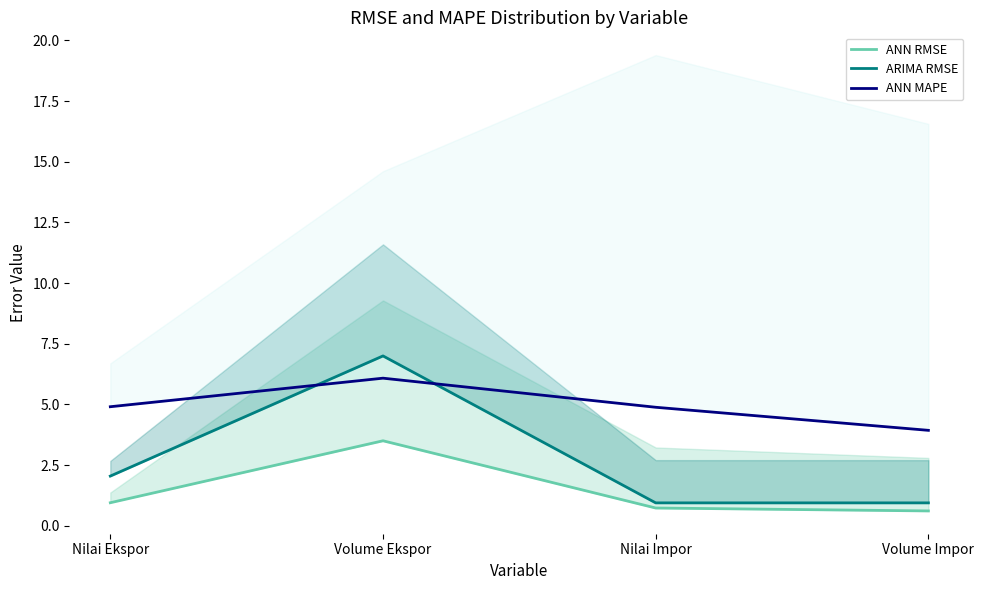

Where does the ARIMA RMSE series first go above 2?

Nilai Ekspor